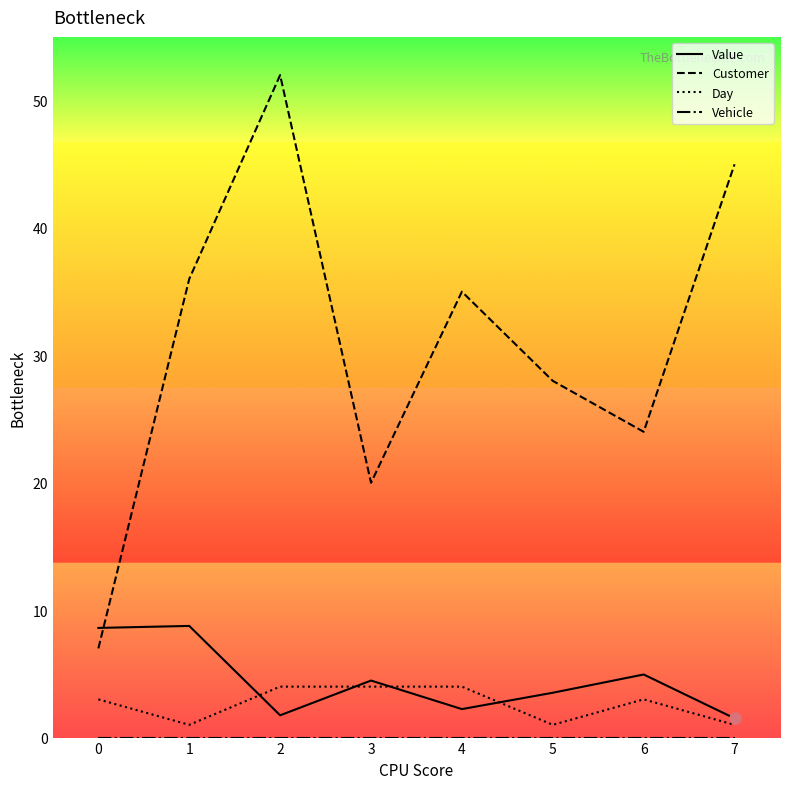

True or false: Day and Customer cross at least once.

False